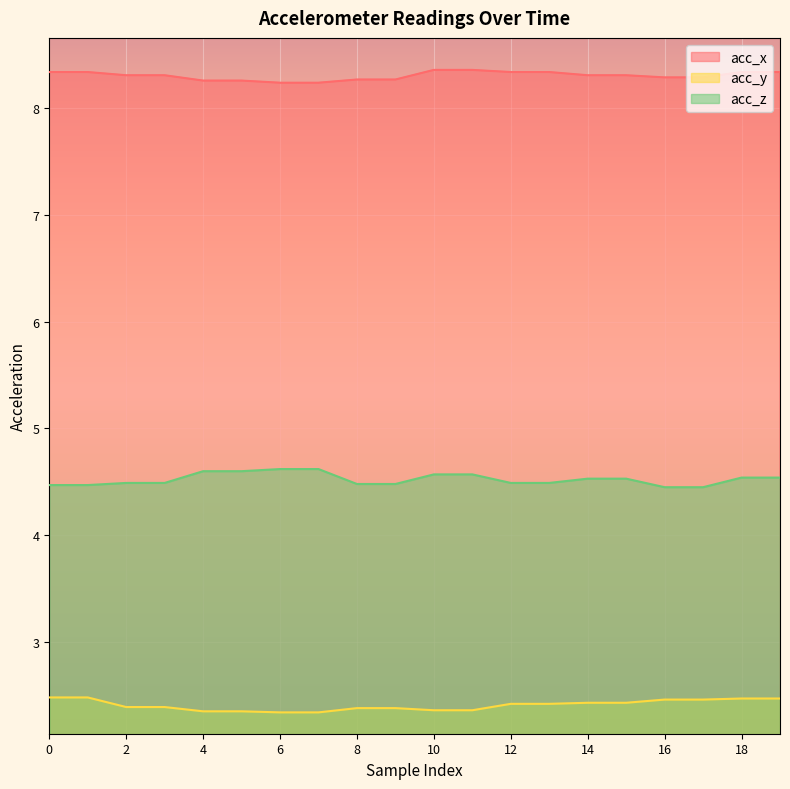

What is the sum of the acc_x values at 14 and 10?

16.7